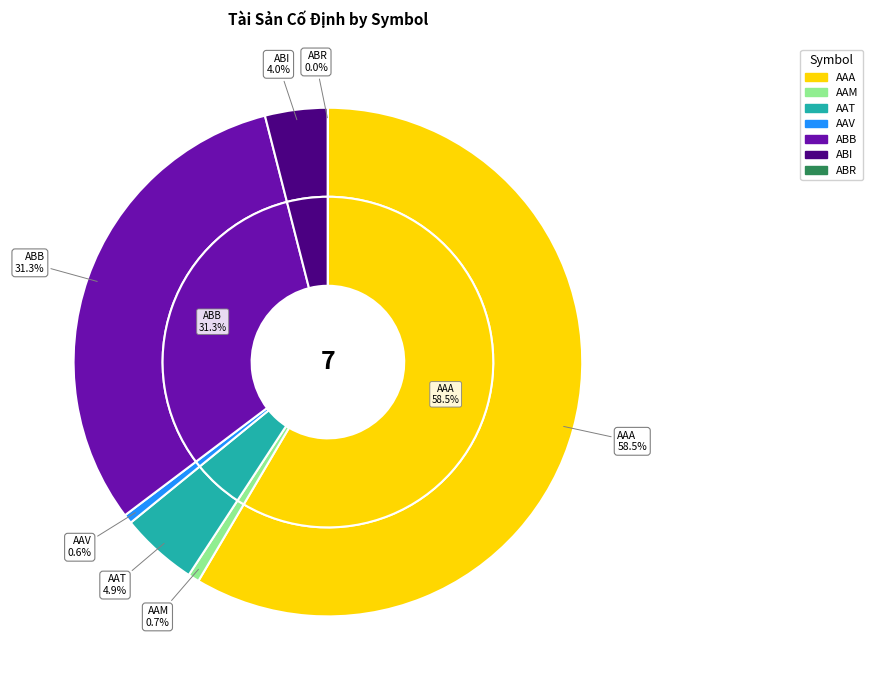

What is the largest slice in the pie chart?

AAA